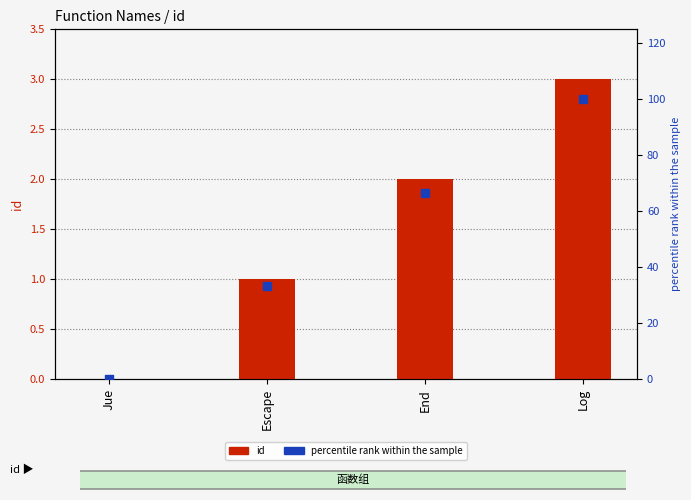

Which series has the largest total across all categories?

percentile rank within the sample